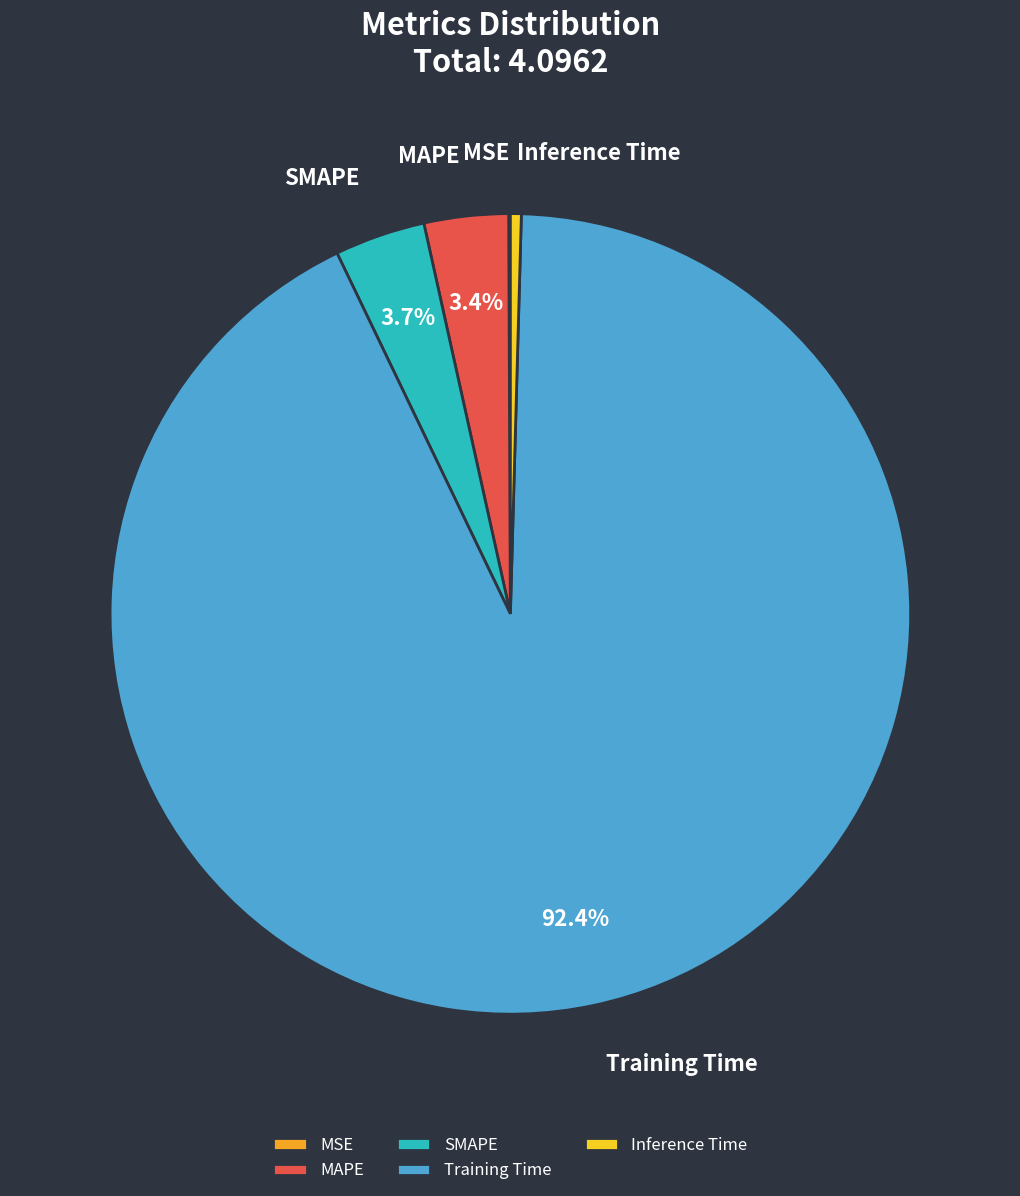

Which has a higher value, Inference Time or Training Time?

Training Time